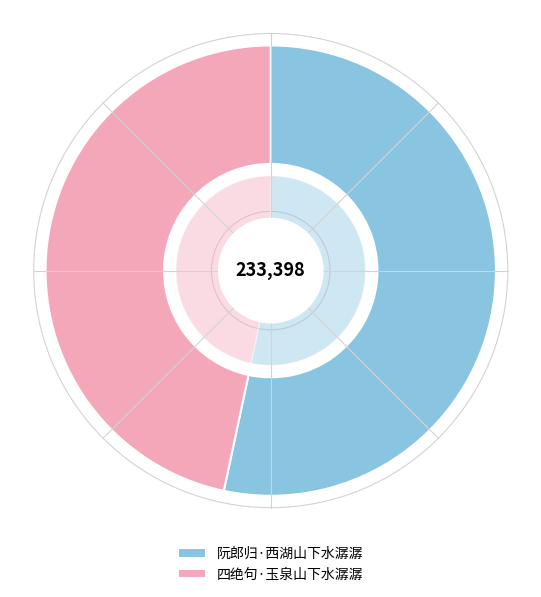

Does 四绝句·玉泉山下水潺潺 represent more than half of the total?

No